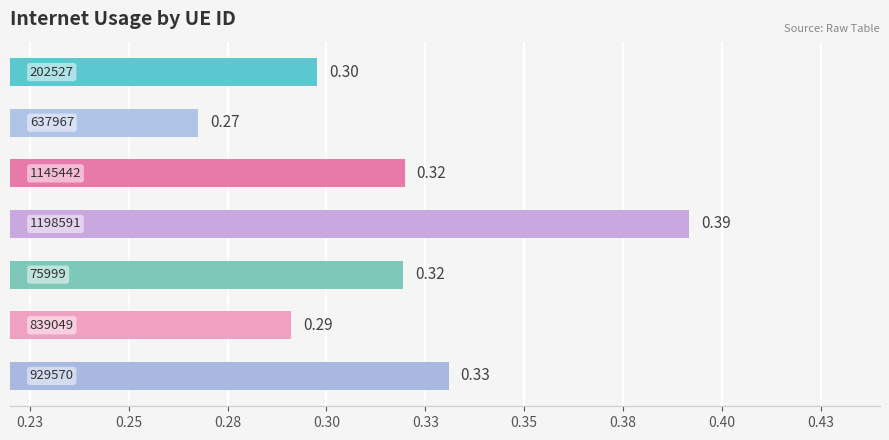

What is the difference between the maximum and second lowest values?

0.1